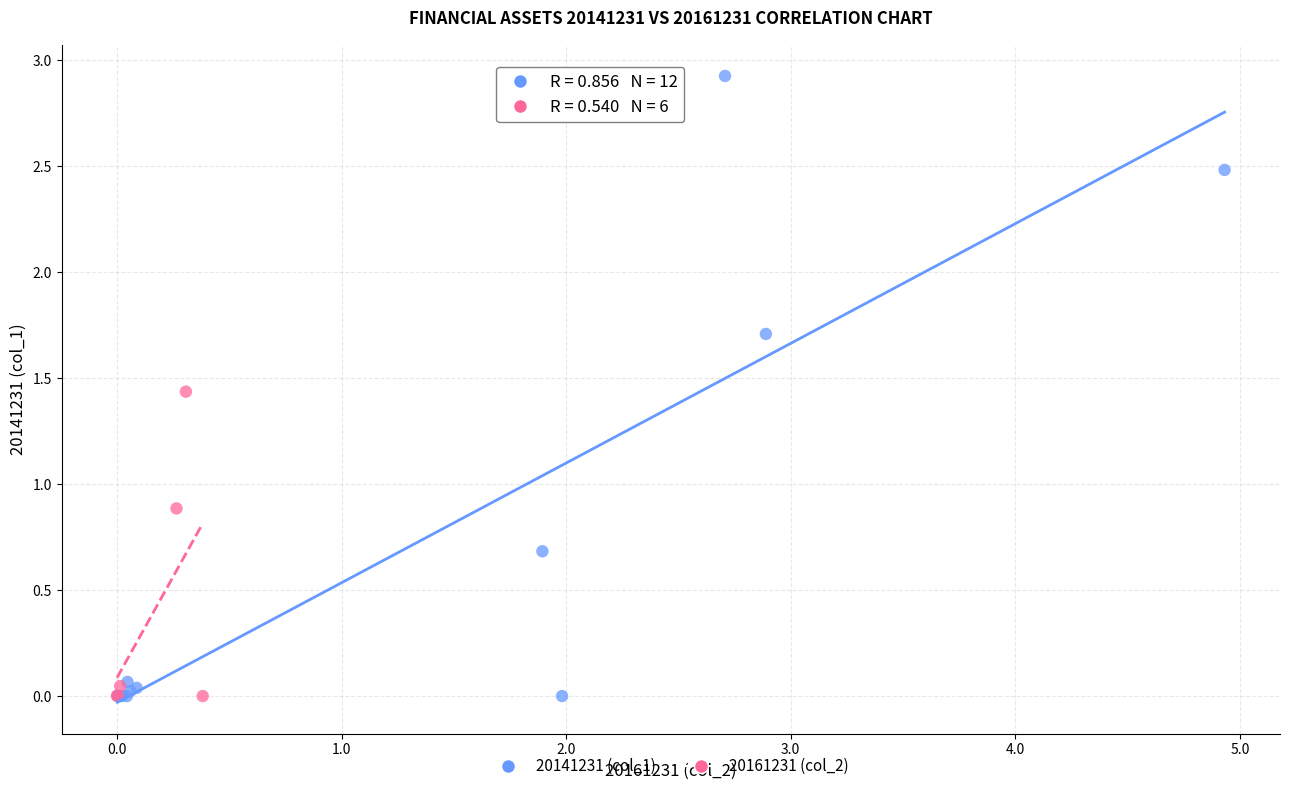

Which series has the largest Y range (max minus min)?

20141231 (col_1)